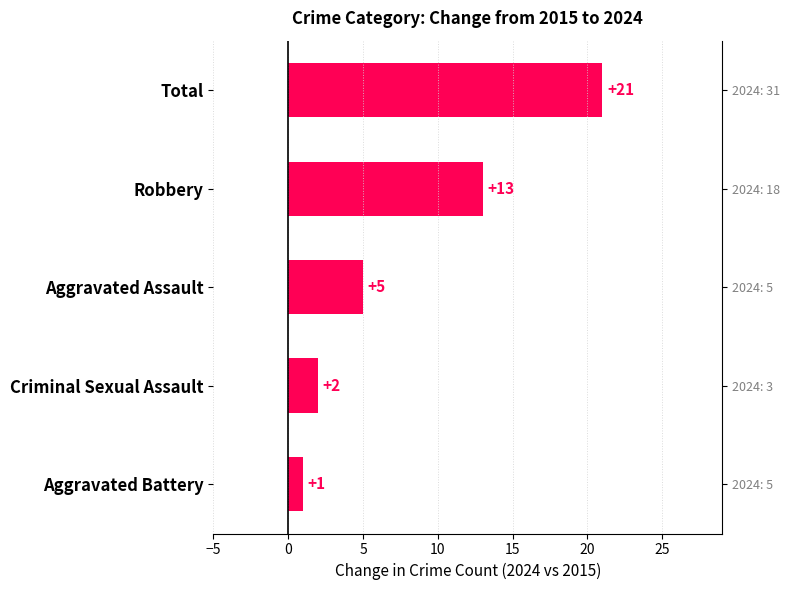

What is the label of the 2nd bar from the top?

Robbery